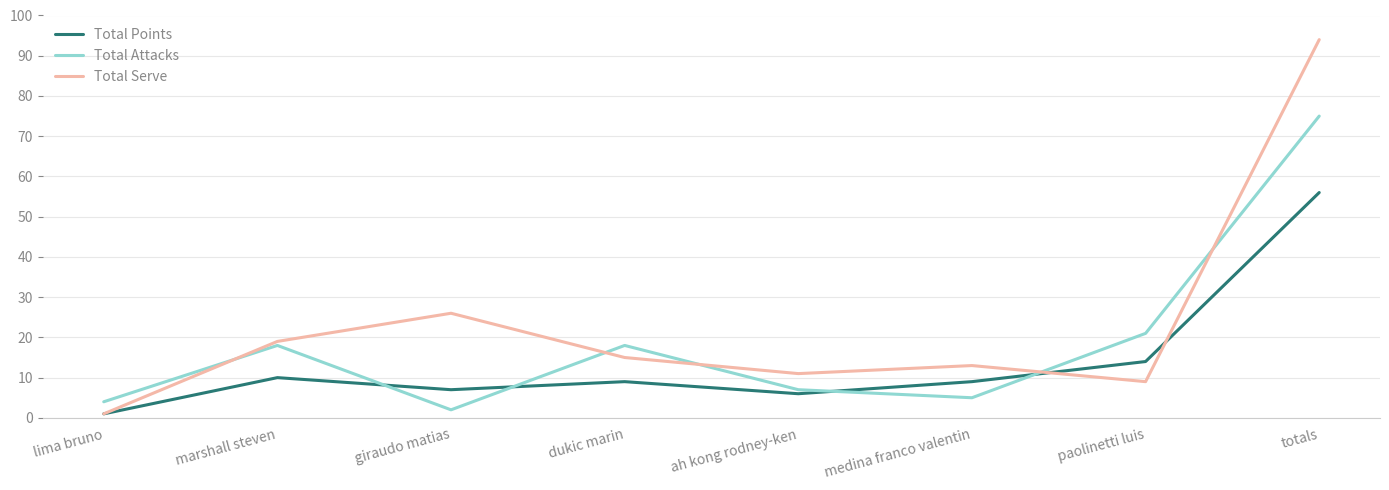

Reading left to right, extract all data points from this chart.

Total Points: lima bruno=1	marshall steven=10	giraudo matias=7	dukic marin=9	ah kong rodney-ken=6	medina franco valentin=9	paolinetti luis=14	totals=56
Total Attacks: lima bruno=4	marshall steven=18	giraudo matias=2	dukic marin=18	ah kong rodney-ken=7	medina franco valentin=5	paolinetti luis=21	totals=75
Total Serve: lima bruno=1	marshall steven=19	giraudo matias=26	dukic marin=15	ah kong rodney-ken=11	medina franco valentin=13	paolinetti luis=9	totals=94